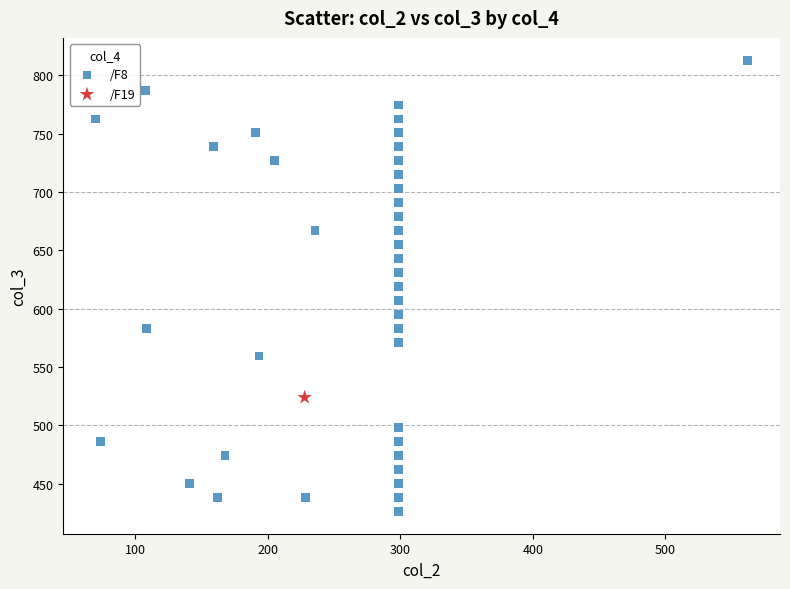

What are all the series names shown in the legend?

/F8, /F19